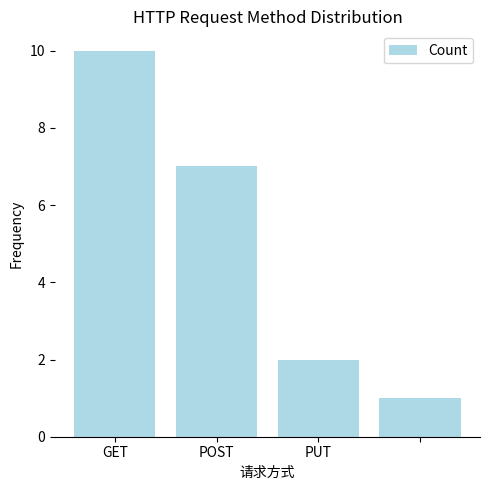

What is the sum of all values?

20